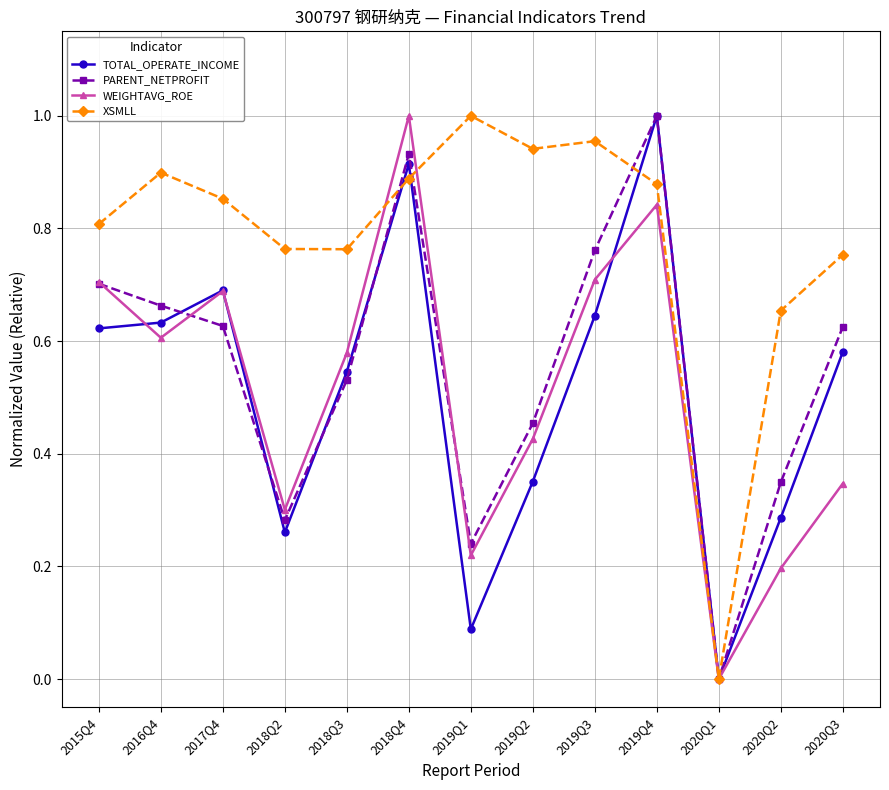

What is the total value across all series at 2018Q2?

1.6